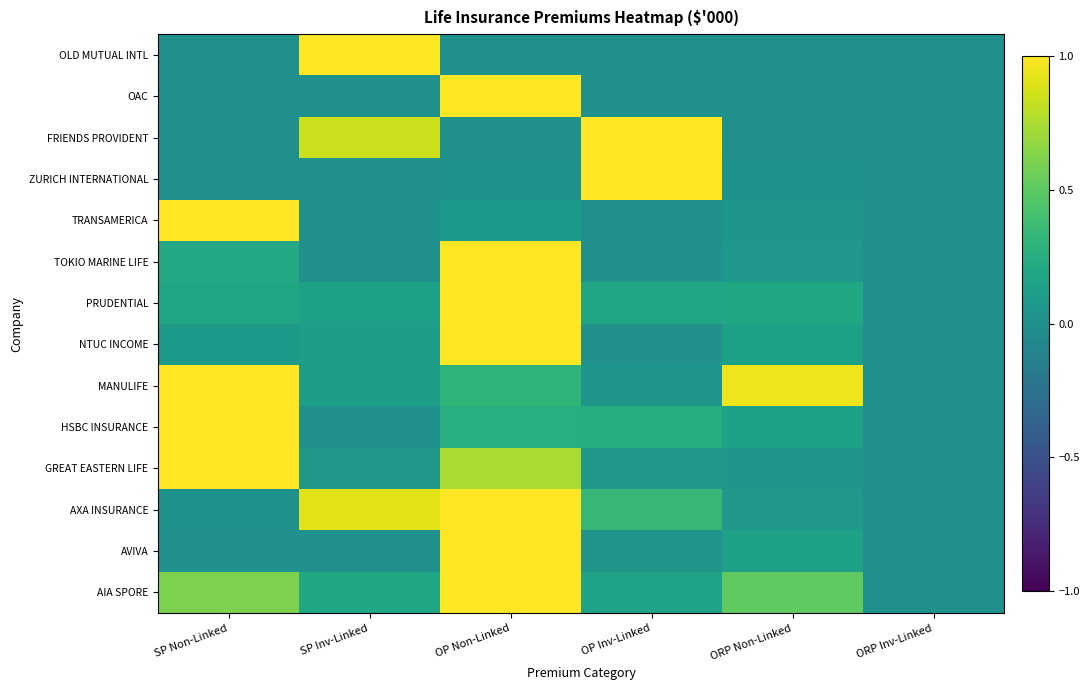

List the series in order of their peak value, highest first.

AIA SPORE, AVIVA, AXA INSURANCE, GREAT EASTERN LIFE, HSBC INSURANCE, MANULIFE, NTUC INCOME, PRUDENTIAL, TOKIO MARINE LIFE, TRANSAMERICA, ZURICH INTERNATIONAL, FRIENDS PROVIDENT, OAC, OLD MUTUAL INTL